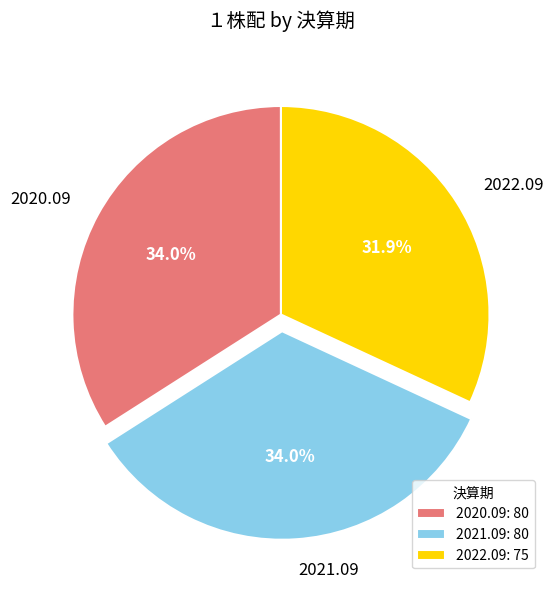

Does 2022.09 represent more than half of the total?

No